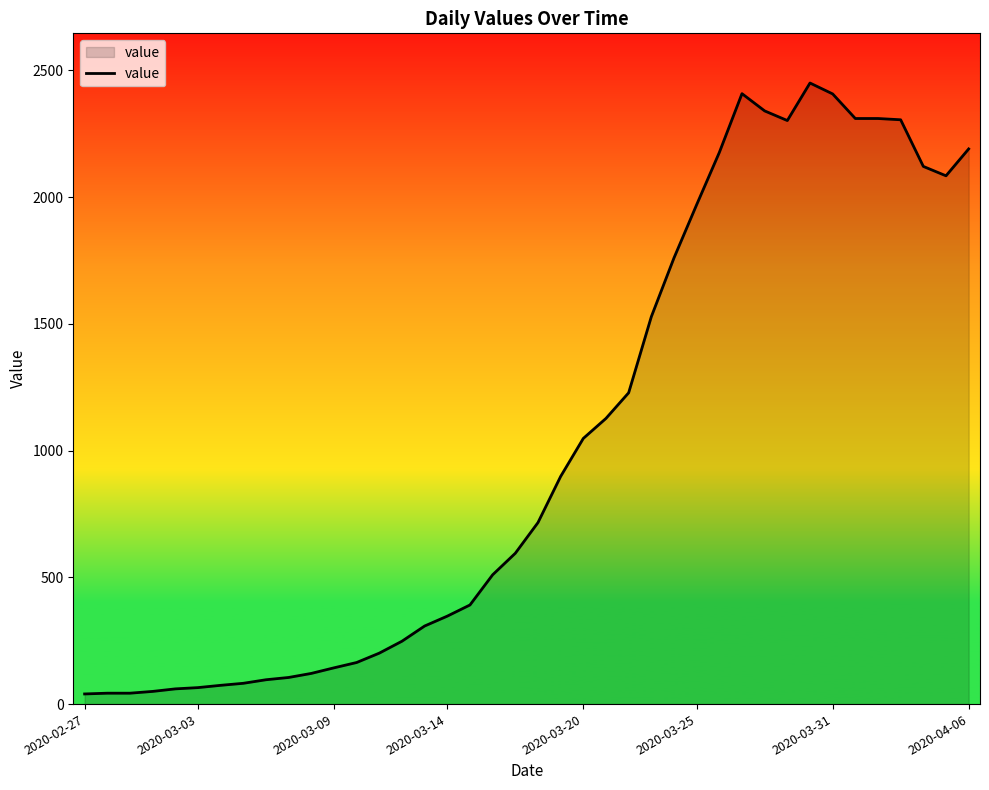

What is the maximum value shown in the chart?

2450